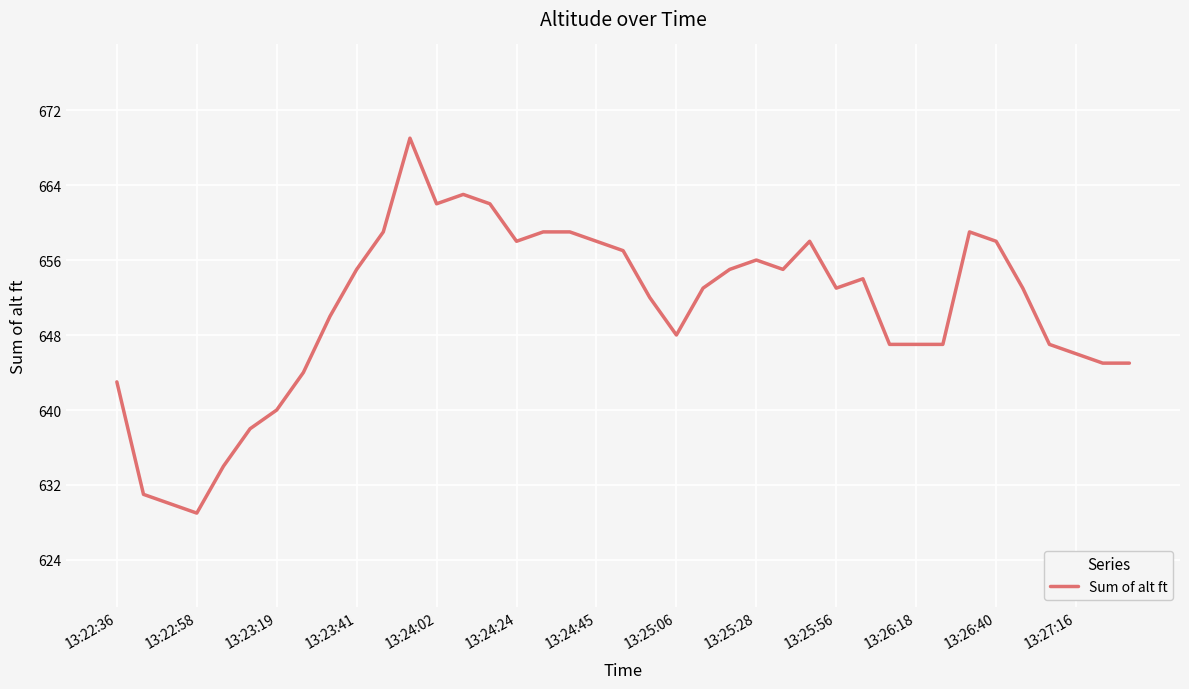

What is the difference between the maximum and minimum values?

40